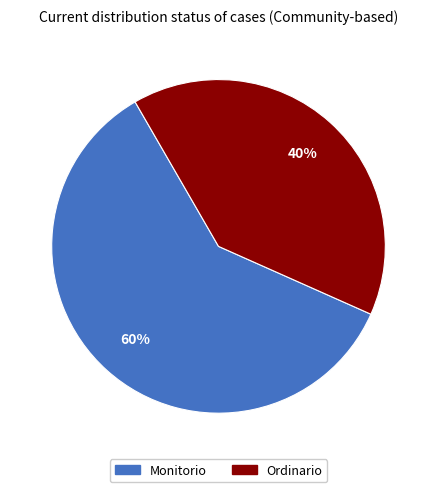

Is the sum of Monitorio and Ordinario greater than half?

Yes